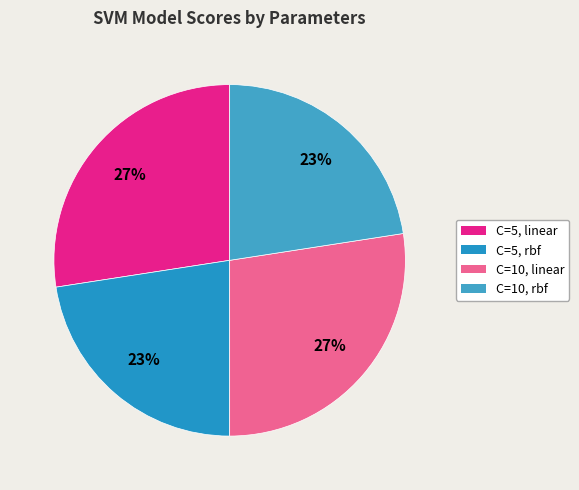

How many segments does this pie chart have?

4